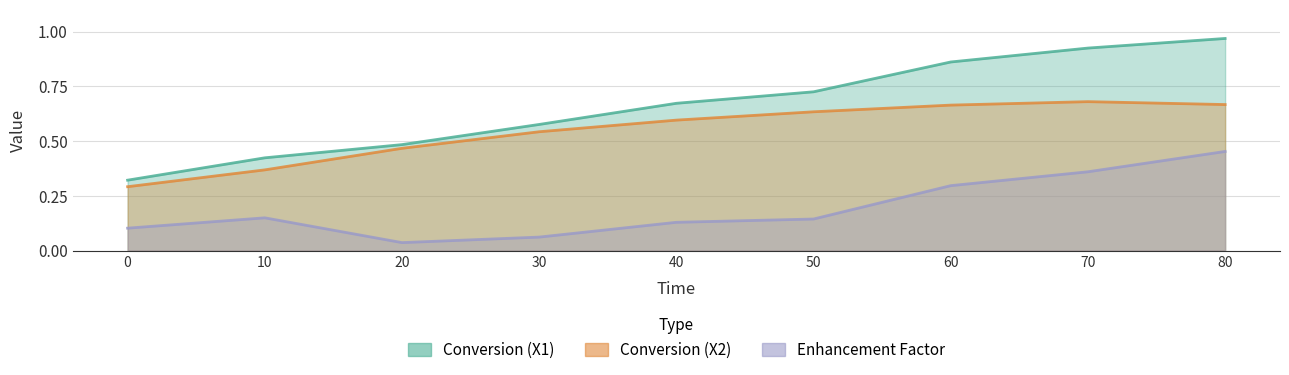

Which series changed the most between 0 and 80?

Conversion (X1)